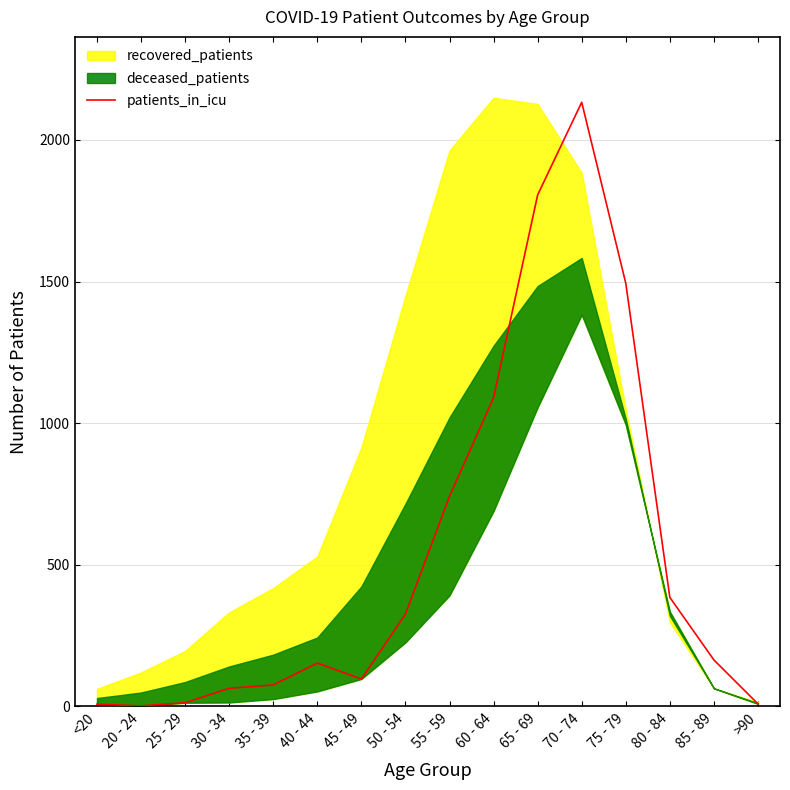

The value at 85 - 89 is 60. True or false?

False